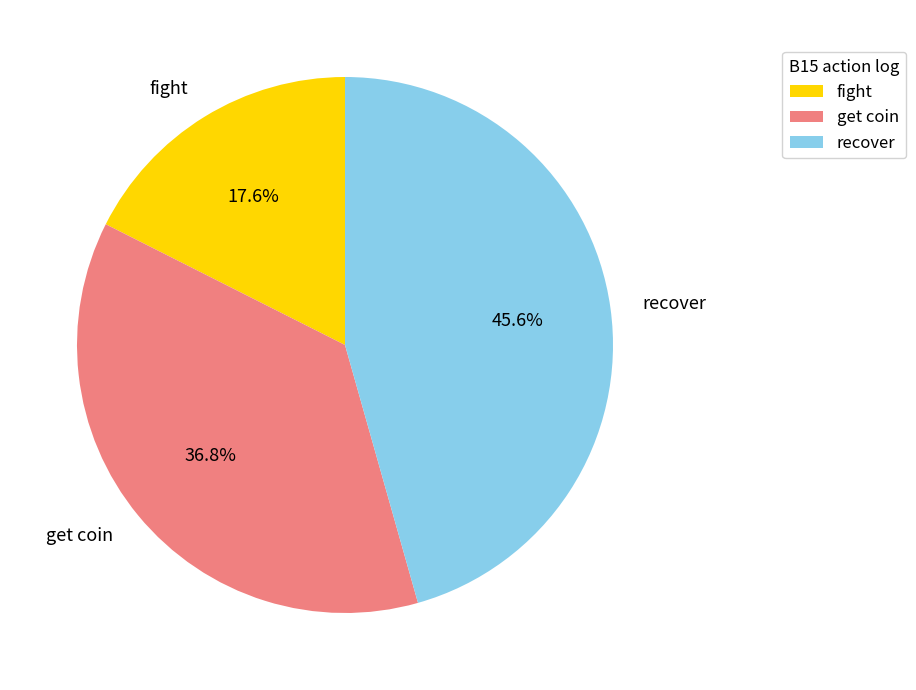

How much of the chart is everything except get coin?

63.2%